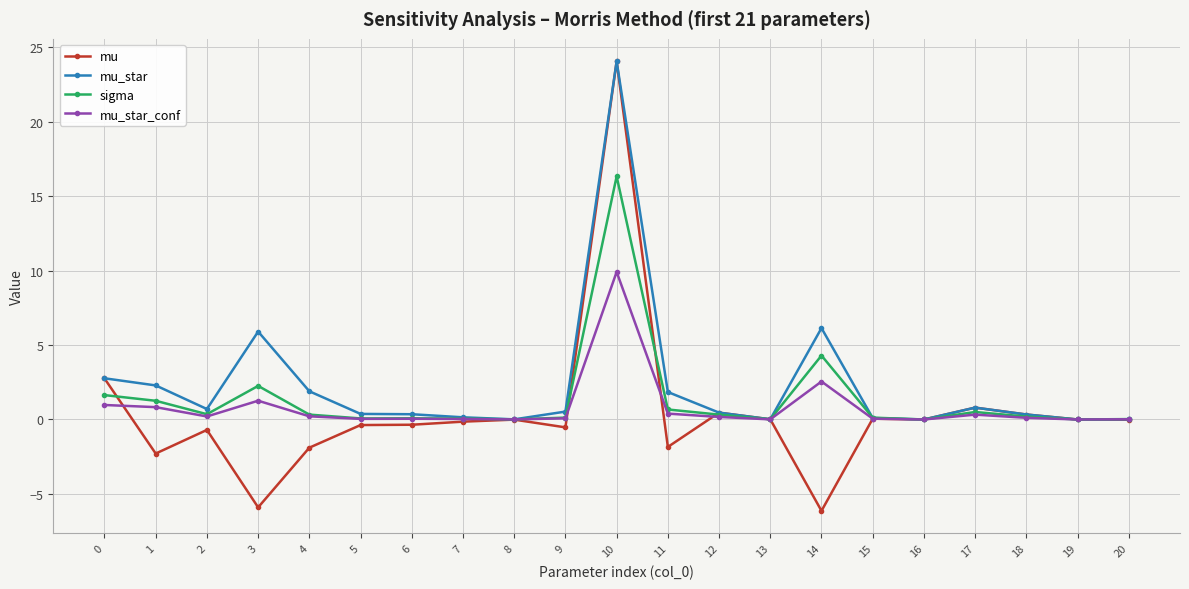

Is it true that mu_star_conf equals 0.0 at 6?

True